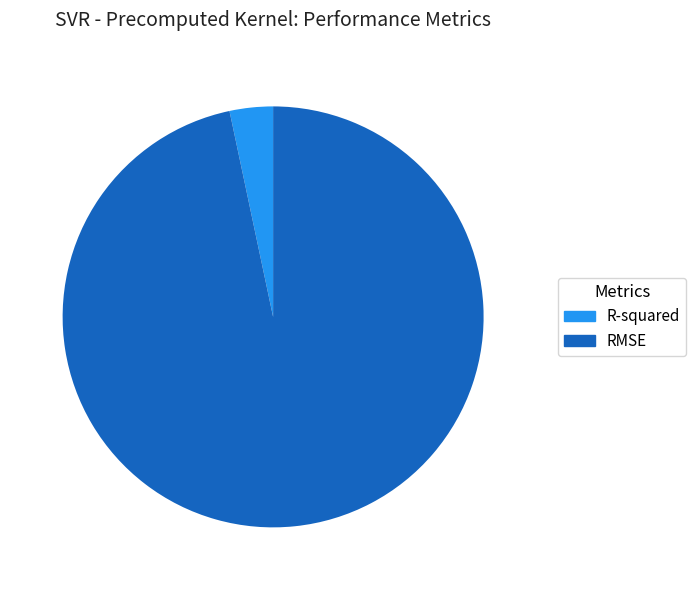

What percentage do R-squared and RMSE together represent?

100.0%